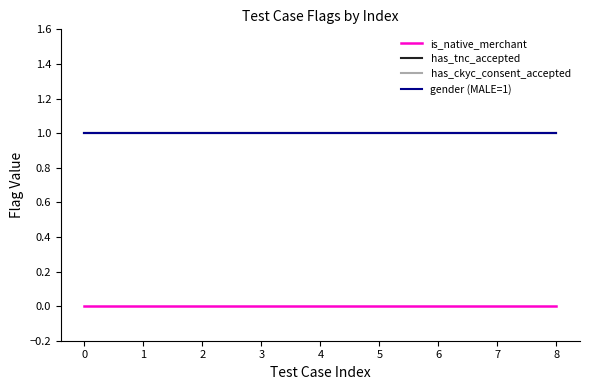

Which series has the largest range (max minus min)?

is_native_merchant